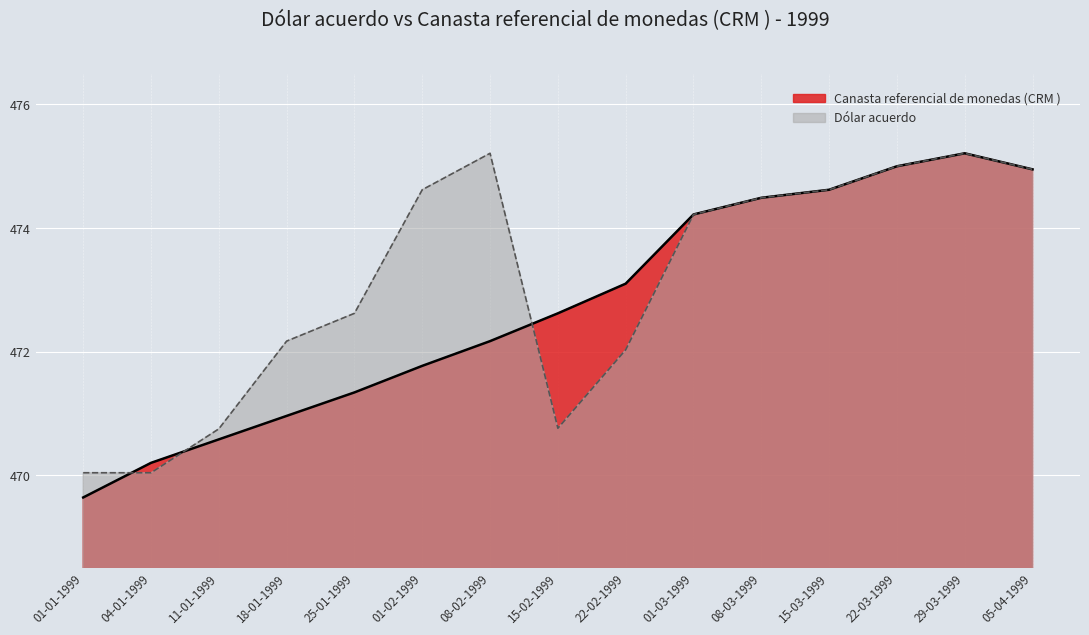

What is the value of the 3rd point from the left?

470.6